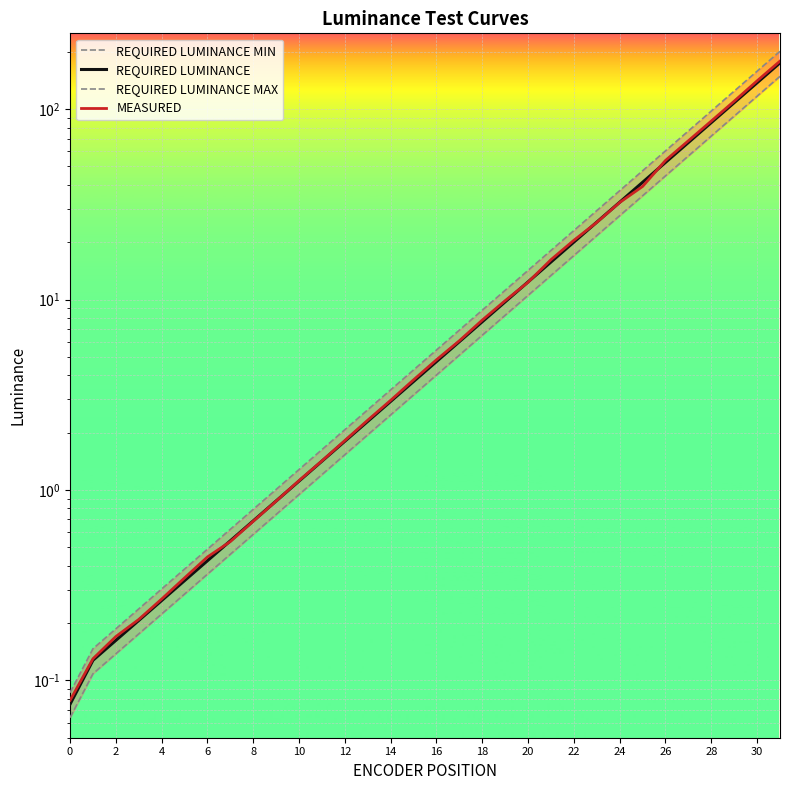

Rank the series at 10 from highest to lowest value.

REQUIRED LUMINANCE MAX, MEASURED, REQUIRED LUMINANCE, REQUIRED LUMINANCE MIN